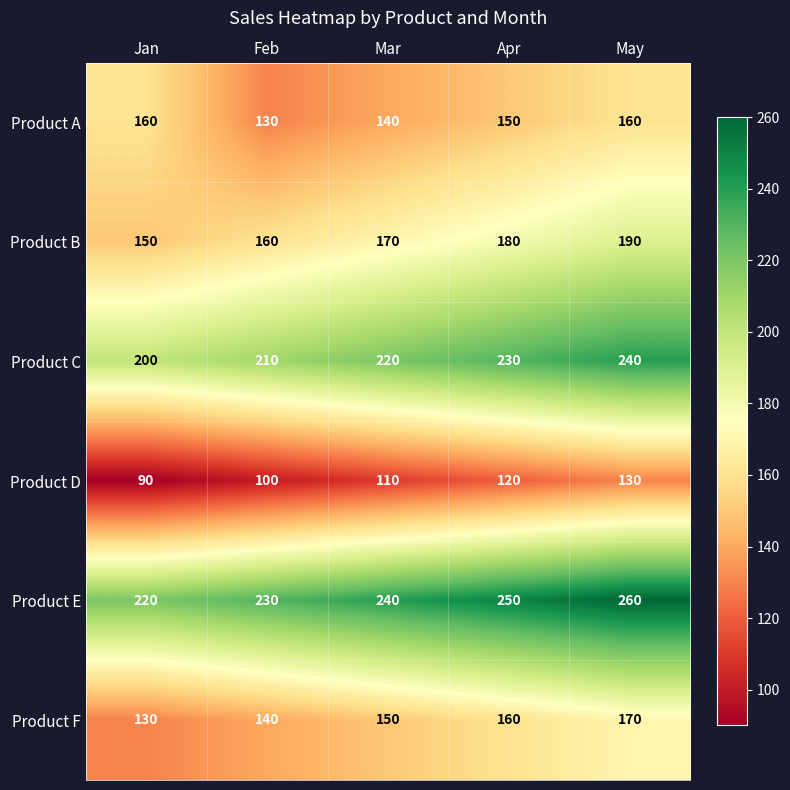

What is the average value of the Product D series?

110